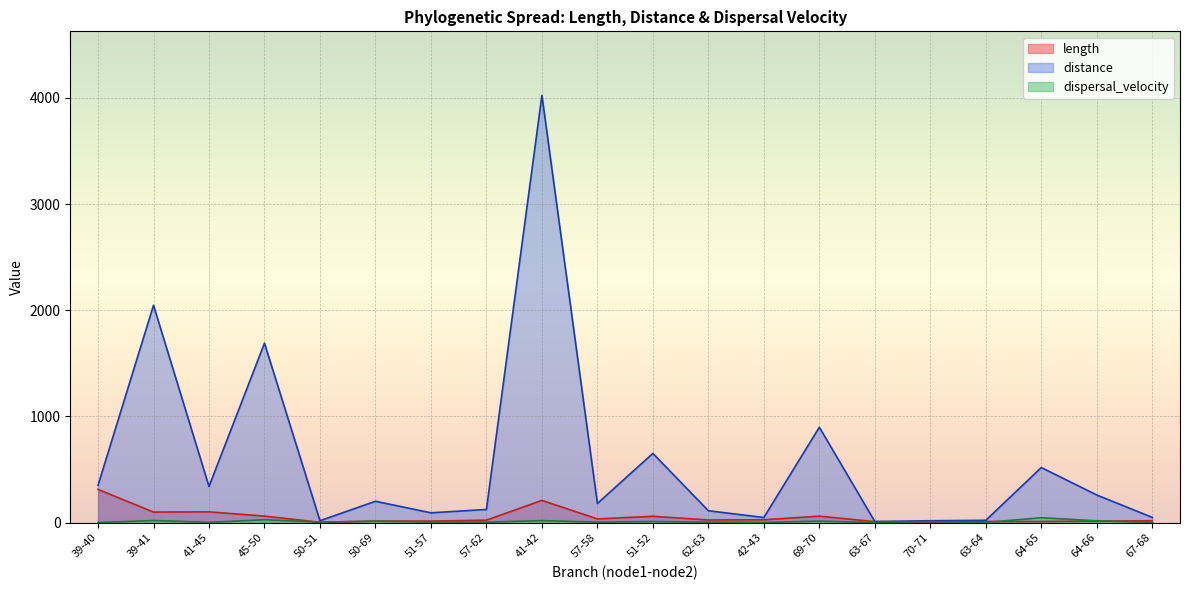

What is the sum of the dispersal_velocity values at 69-70 and 51-52?

25.6